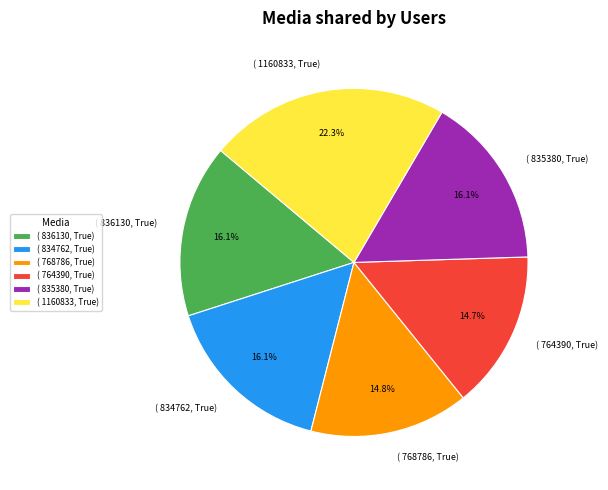

How many slices are in this pie chart?

6